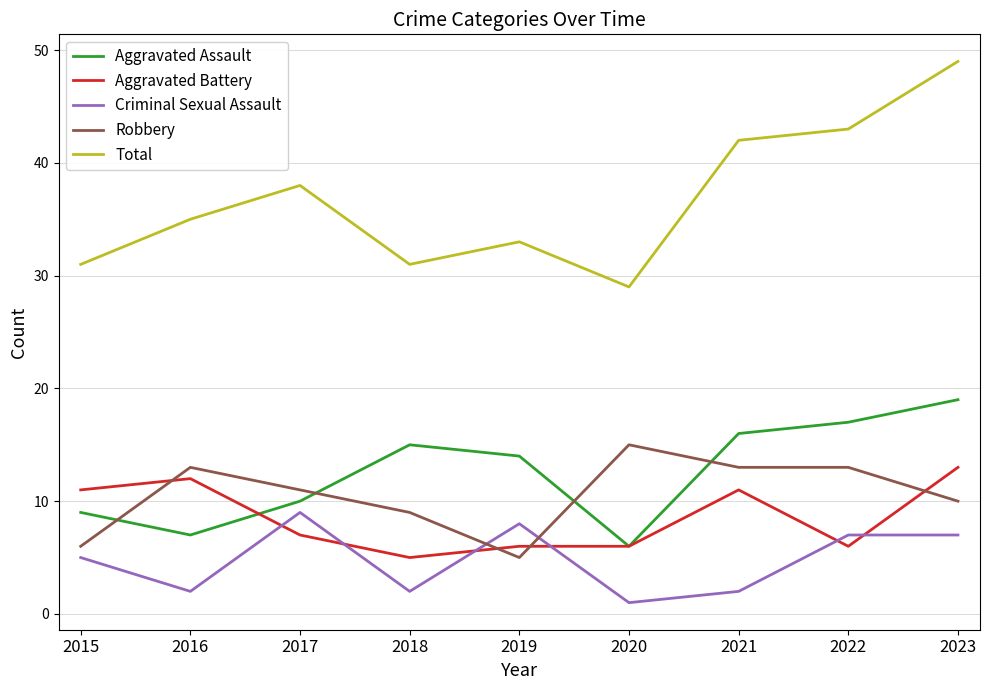

Rank the series by their maximum value, from lowest to highest.

Criminal Sexual Assault, Aggravated Battery, Robbery, Aggravated Assault, Total